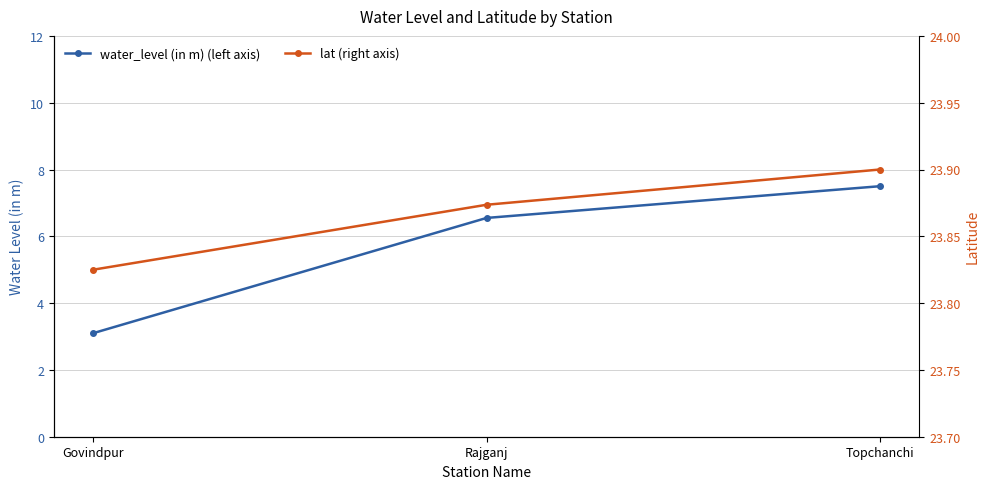

Rank the series by their average value, from lowest to highest.

water_level (in m) (left axis), lat (right axis)